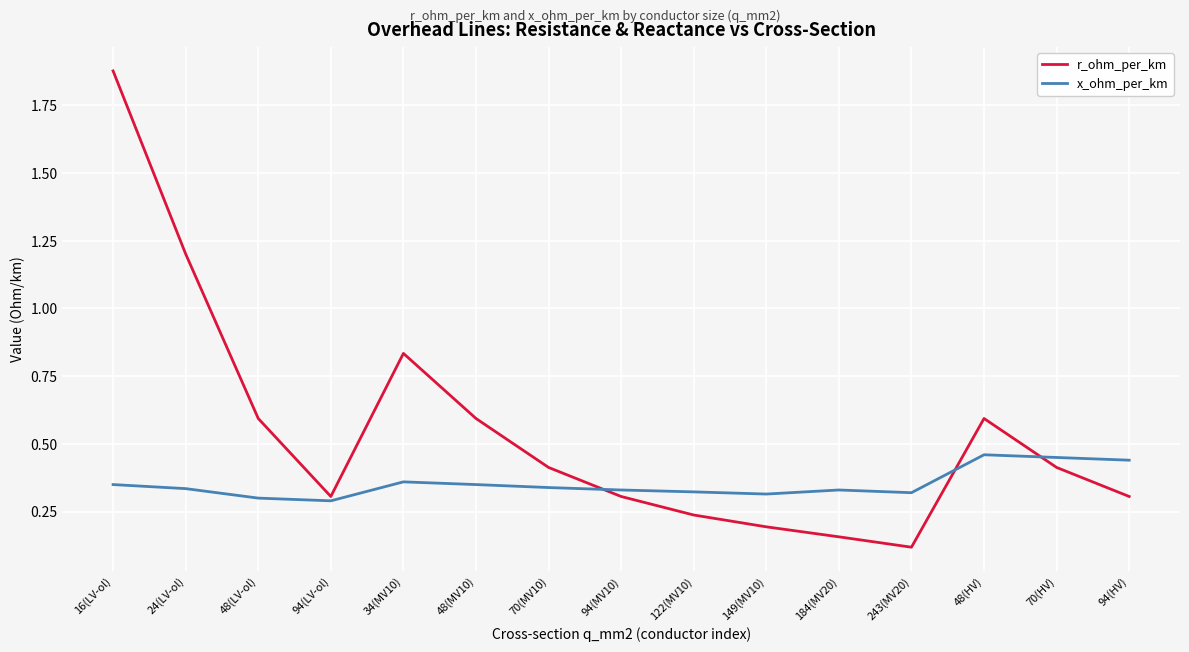

True or false: x_ohm_per_km has a value of 0.5 at 94(MV10).

False